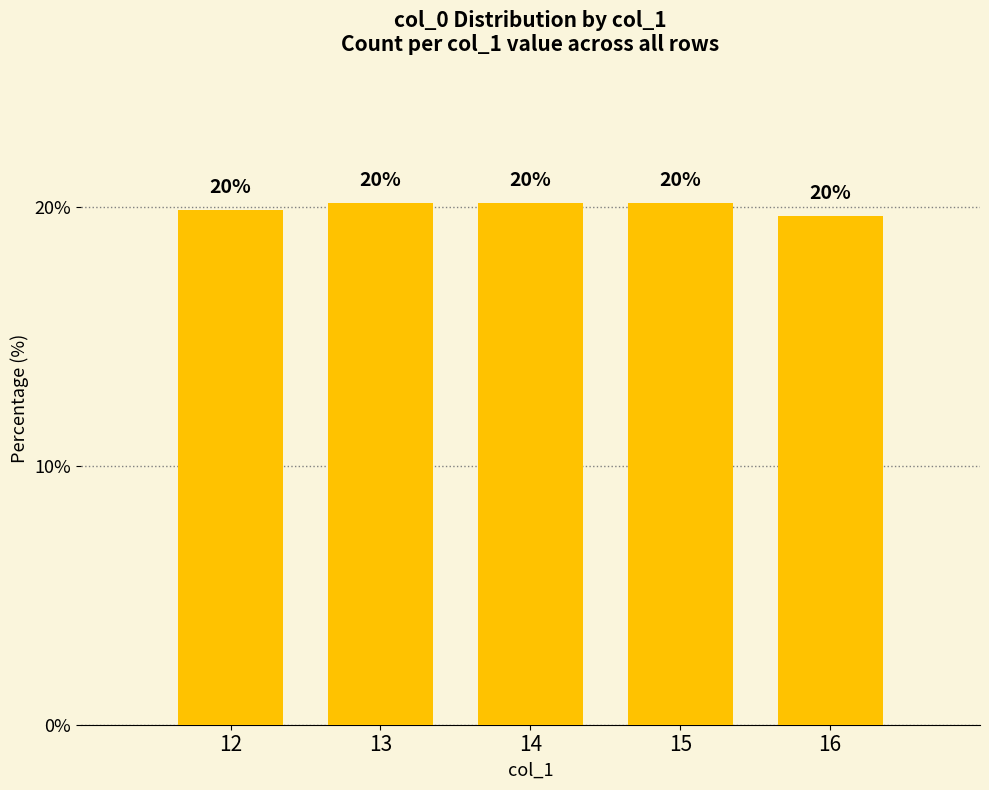

What is the ratio of the value at 15 to the value at 12?

1.0